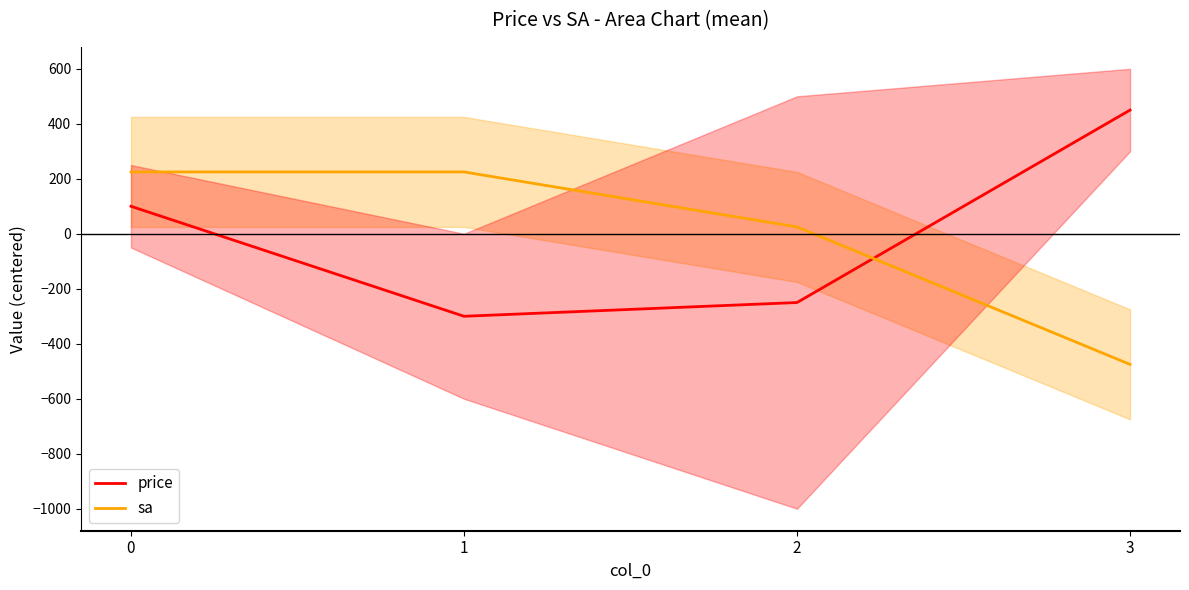

Reading left to right, what are all the values shown in this chart?

price: 0=100	1=-300	2=-250	3=450
sa: 0=225	1=225	2=25	3=-475